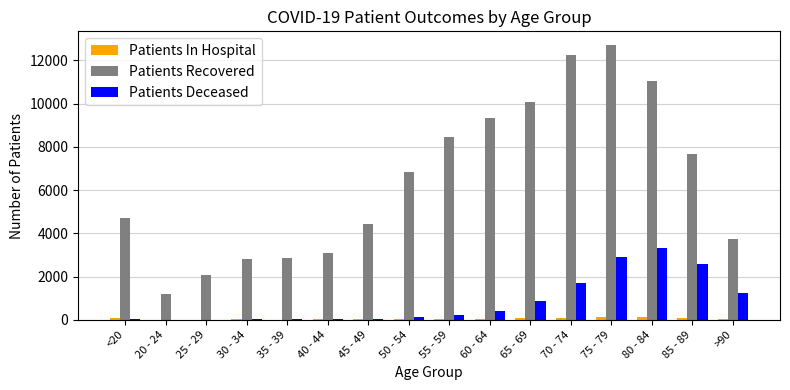

How many groups of bars are there?

16